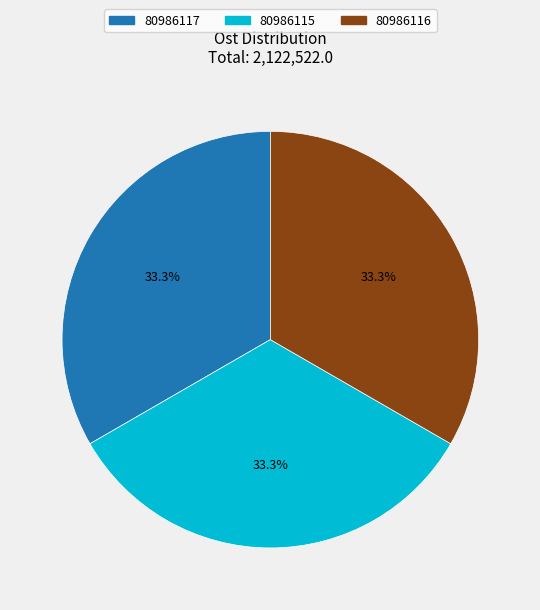

What percentage do 80986116 and 80986115 together represent?

66.7%